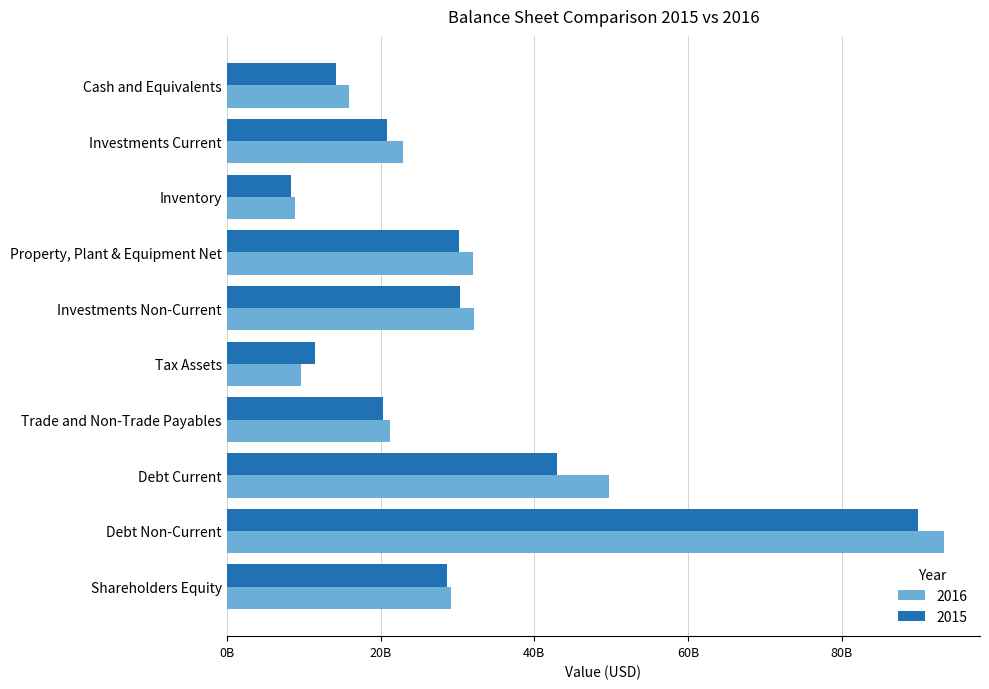

What are all the series names shown in the legend?

2016, 2015